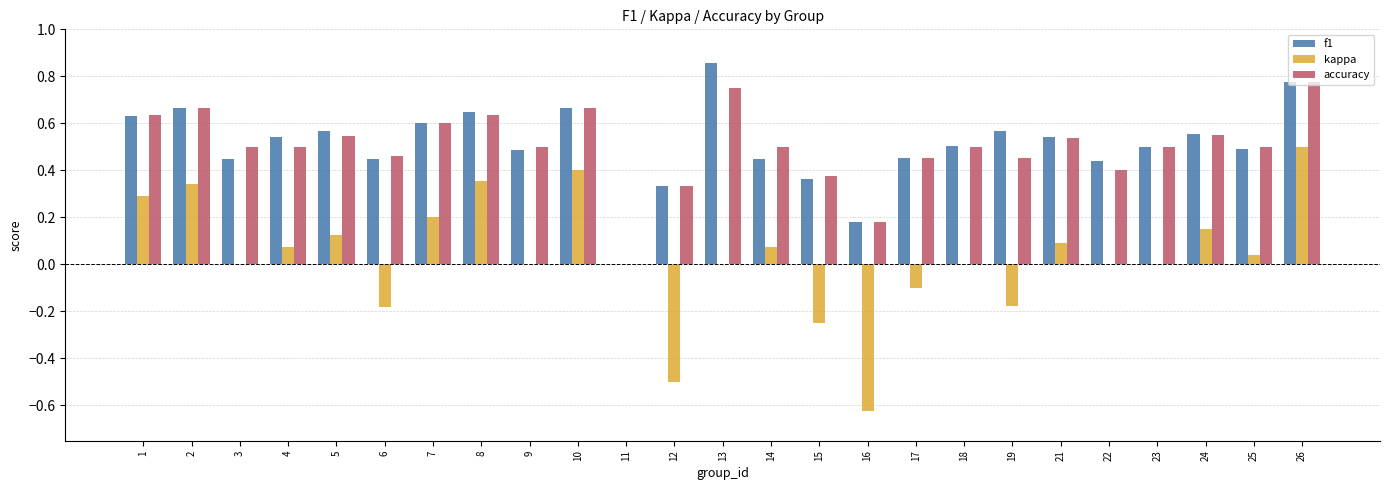

What are all the series names shown in the legend?

f1, kappa, accuracy